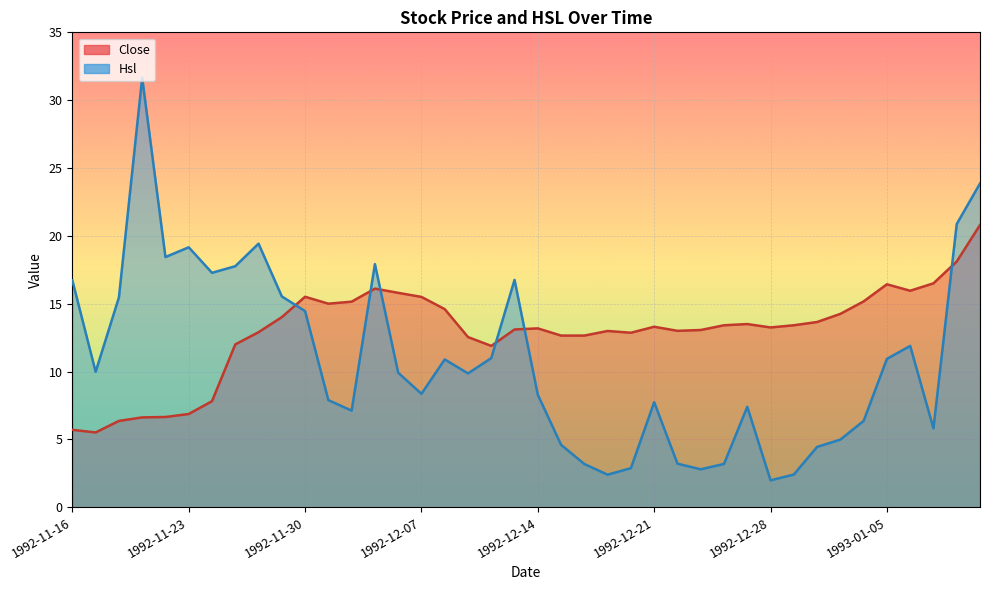

What is the difference between the highest and lowest values at 1992-11-26?

6.5